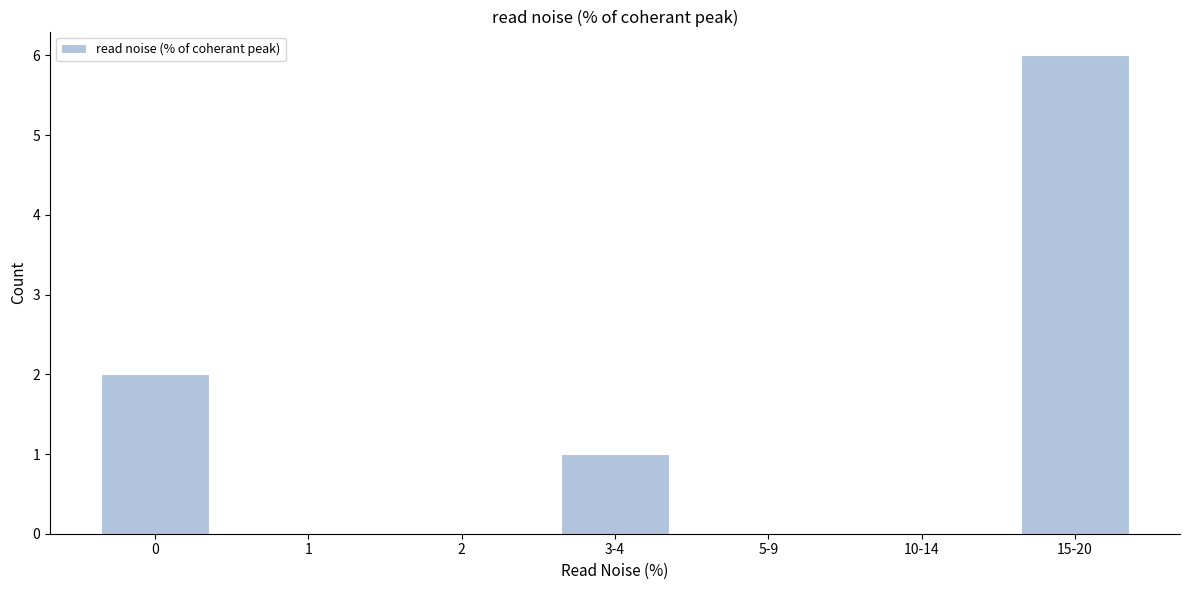

Reading left to right, list all the values displayed in this chart.

0=2	1=0	2=0	3-4=1	5-9=0	10-14=0	15-20=6